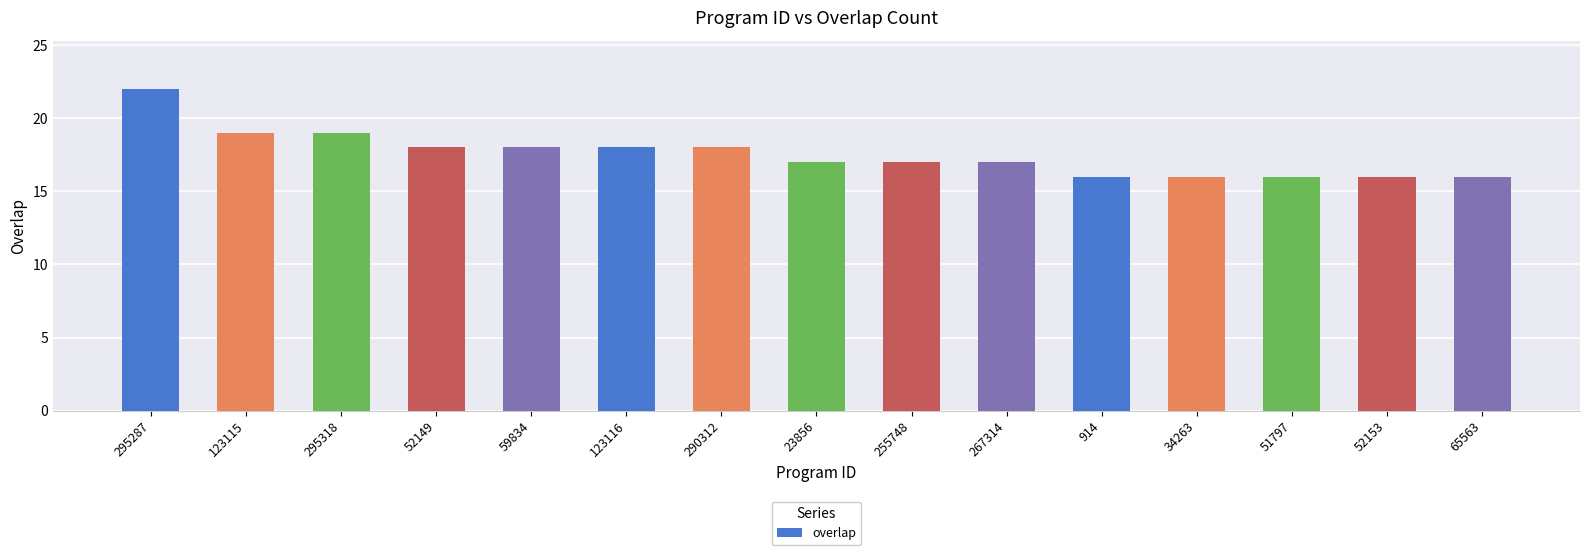

What is the ratio of the value at 51797 to the value at 34263?

1.0